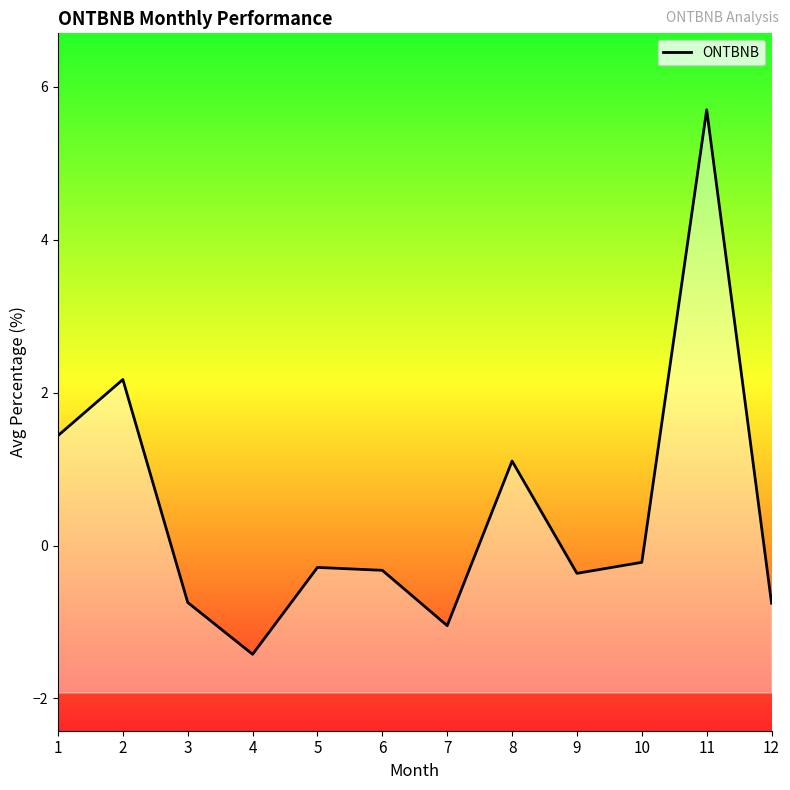

Which category has the highest value across all series?

11